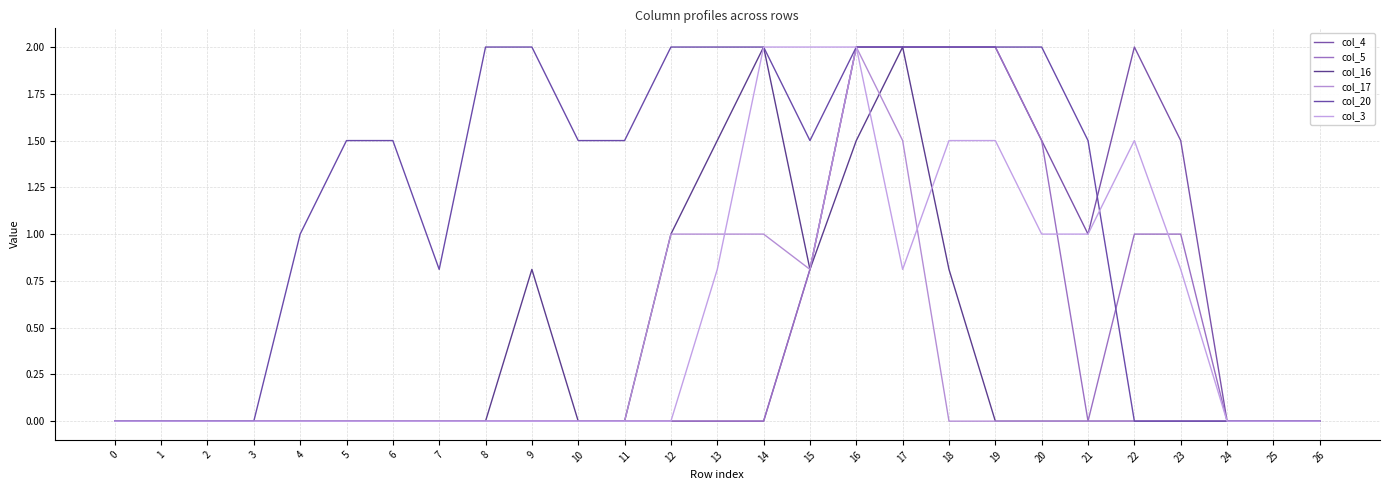

True or false: col_5 and col_16 intersect in this chart.

False